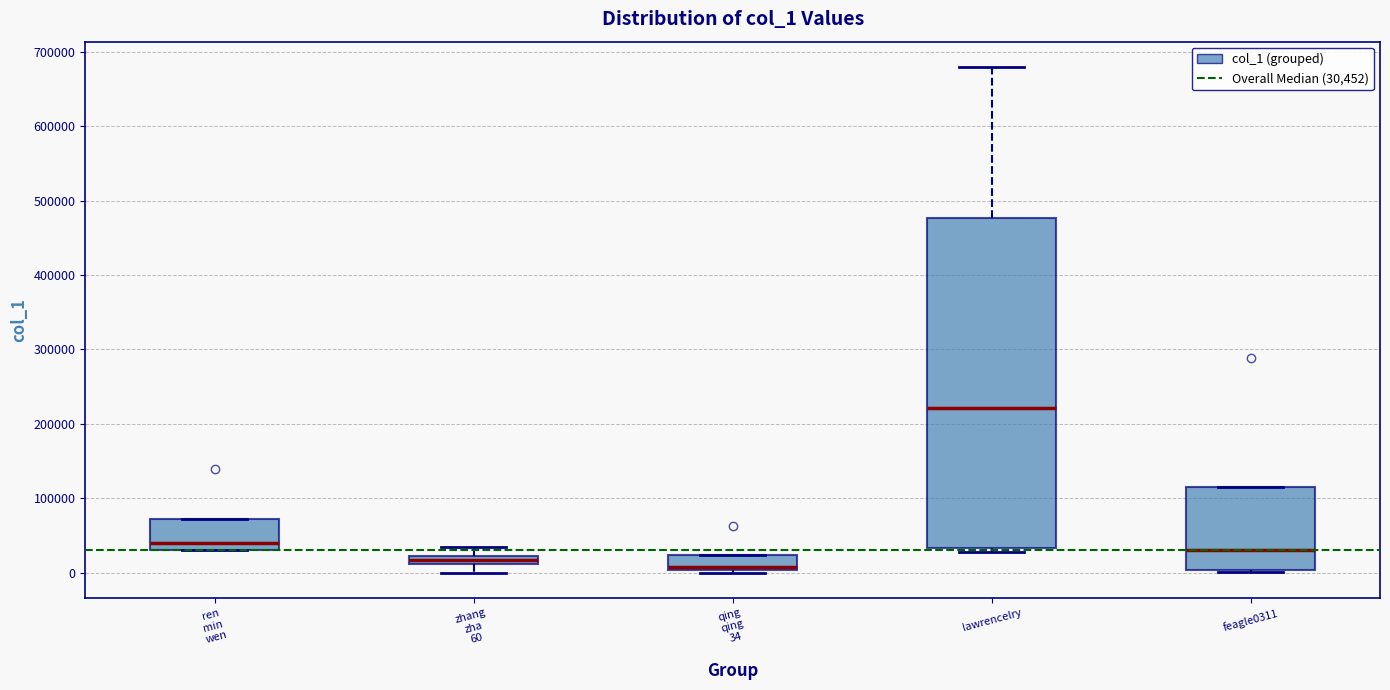

Where does the upper whisker of the box for lawrencelry end on the y-axis? The values are not printed on the chart, so give them approximately, as read against the axis.

680000